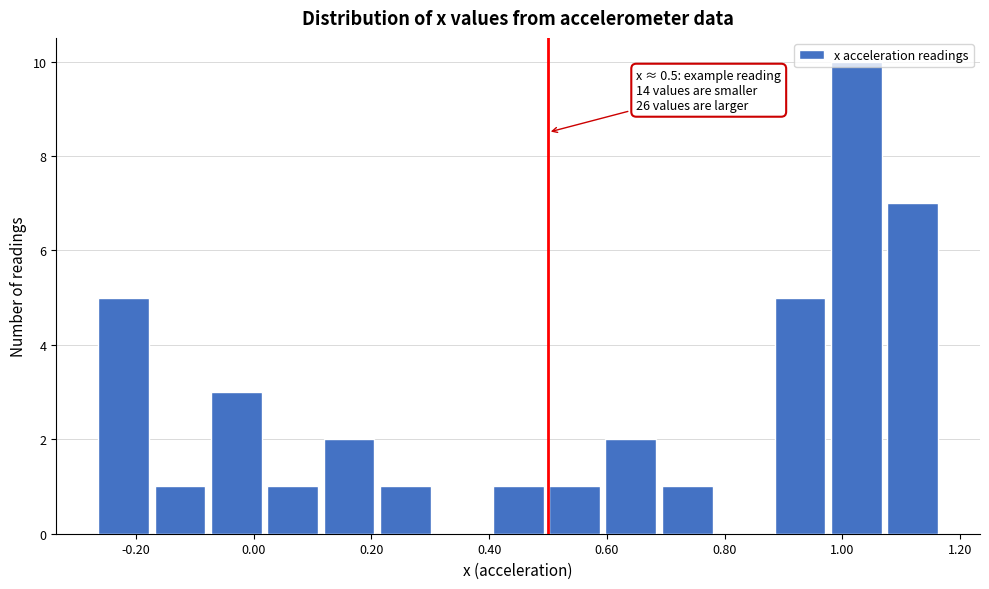

Which range on the x-axis has the tallest bar?

0.98 to 1.08